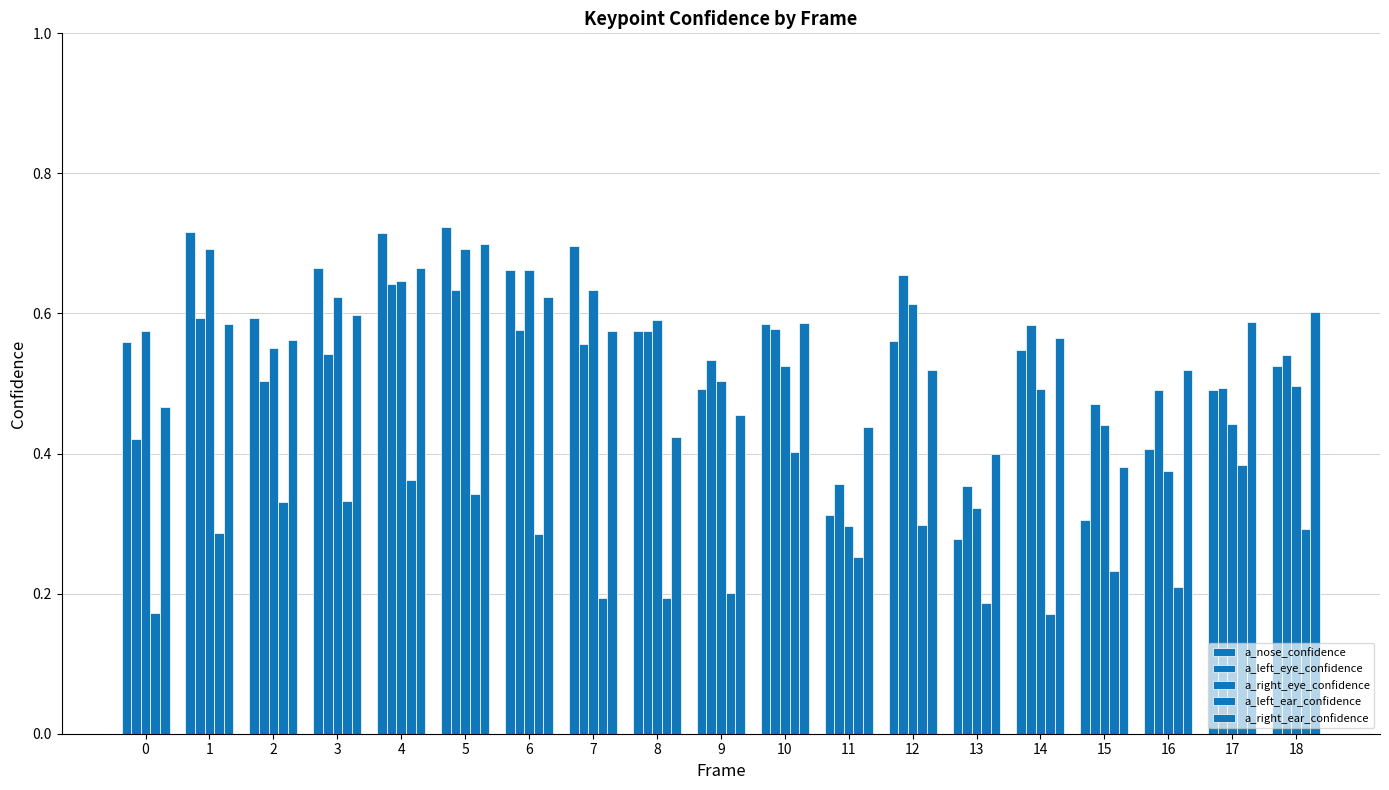

What is the minimum value for a_left_eye_confidence?

0.4